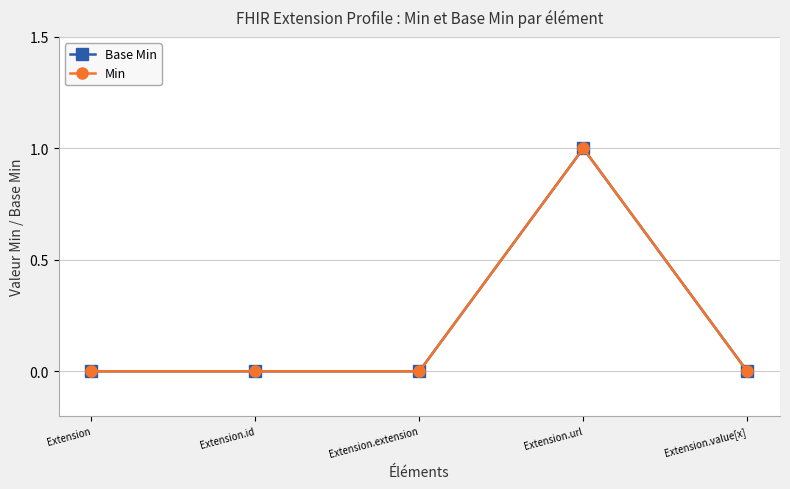

Reading right to left, extract all data points from this chart.

Base Min: Extension.value[x]=0	Extension.url=1	Extension.extension=0	Extension.id=0	Extension=0
Min: Extension.value[x]=0	Extension.url=1	Extension.extension=0	Extension.id=0	Extension=0